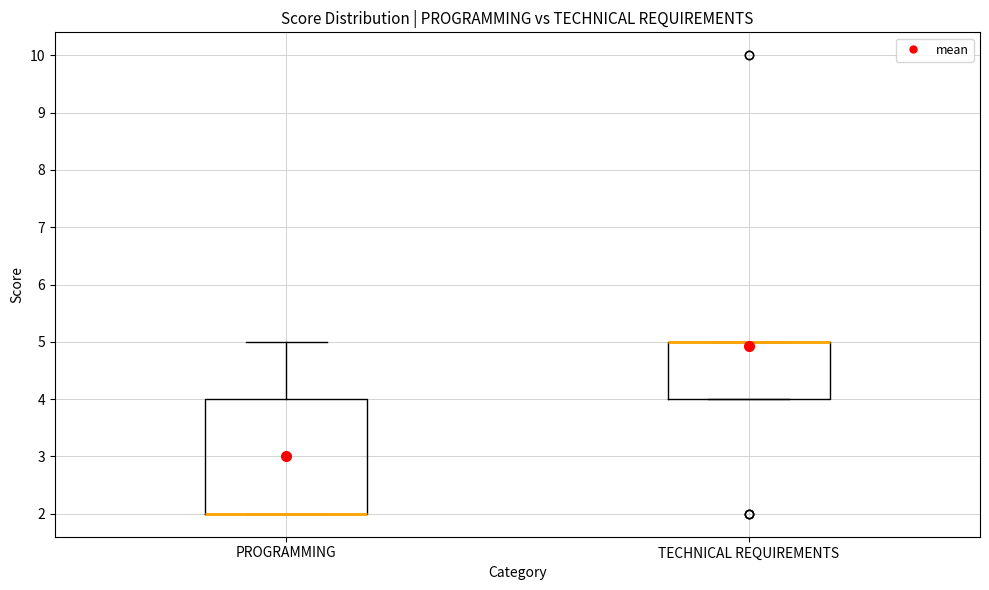

Which box is the tallest, from its lower edge to its upper edge?

PROGRAMMING